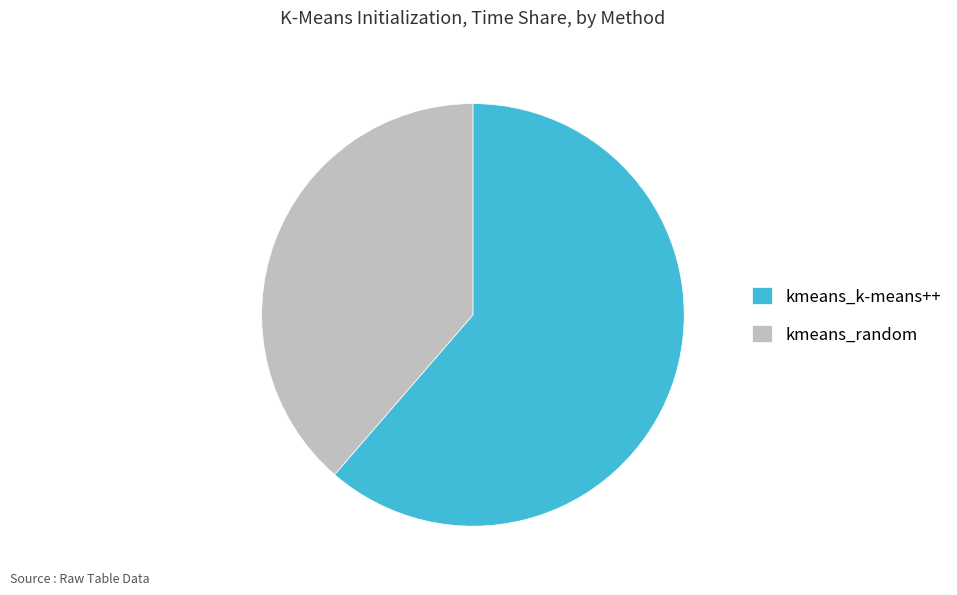

Do kmeans_k-means++ and kmeans_random together represent more than half of the pie?

Yes